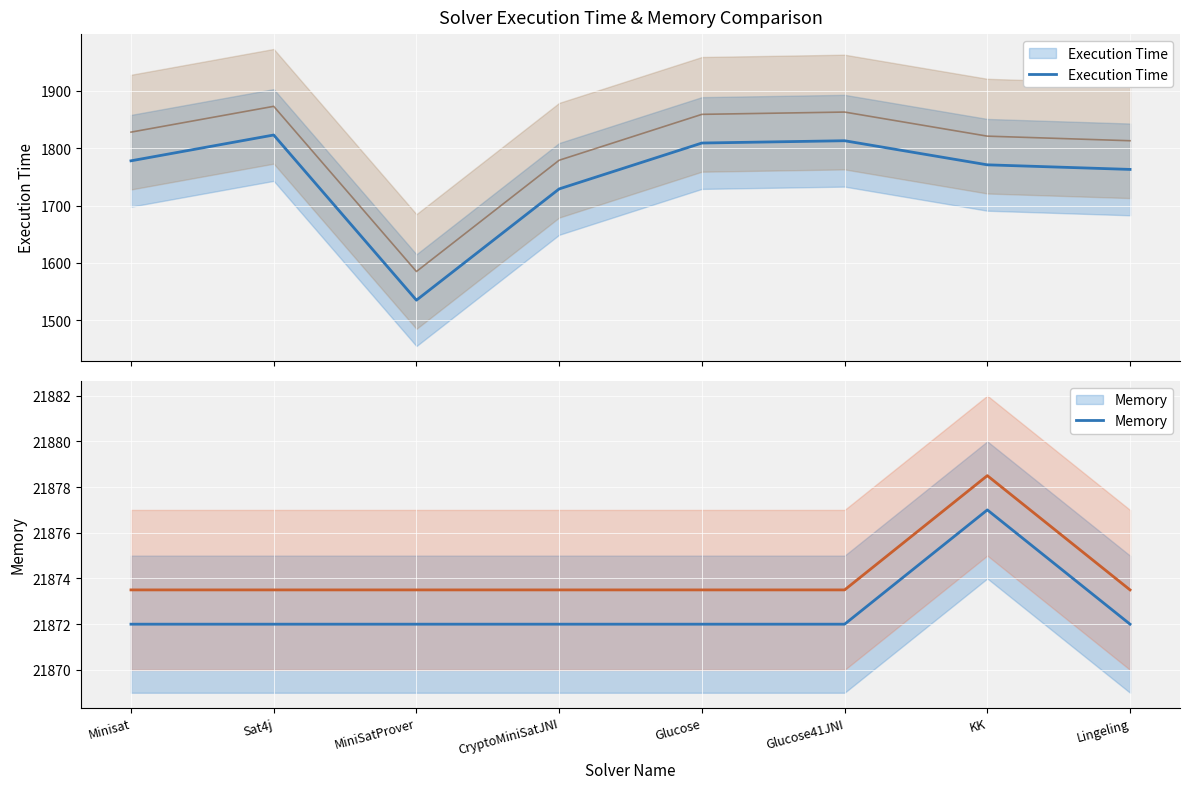

How many values in the Execution Time series exceed 1778?

3